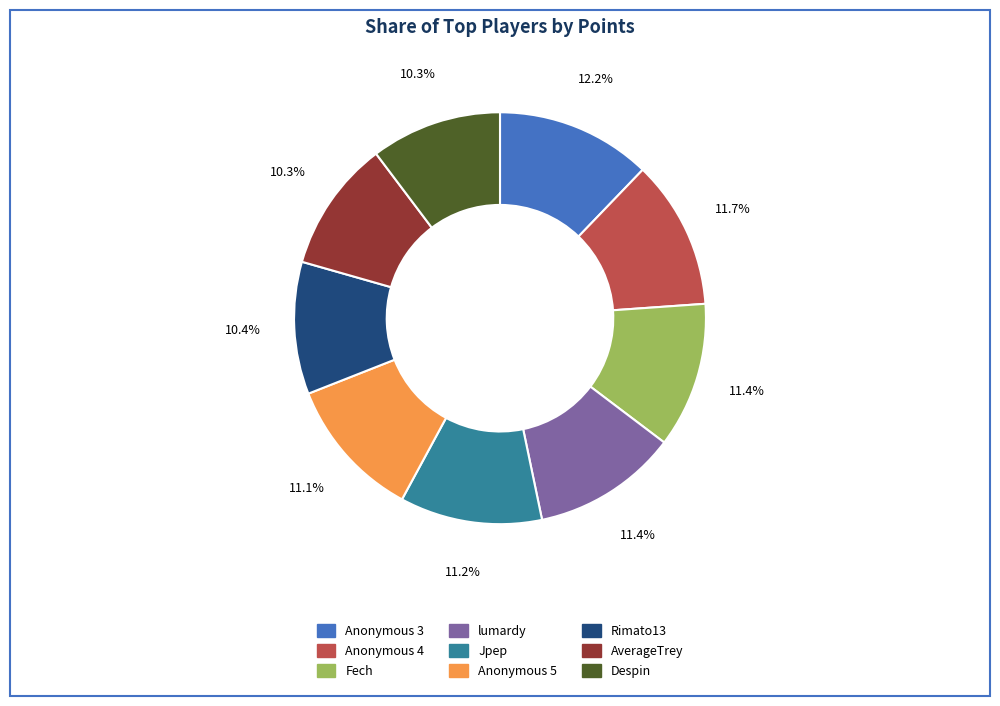

Which has a higher value, lumardy or Despin?

lumardy